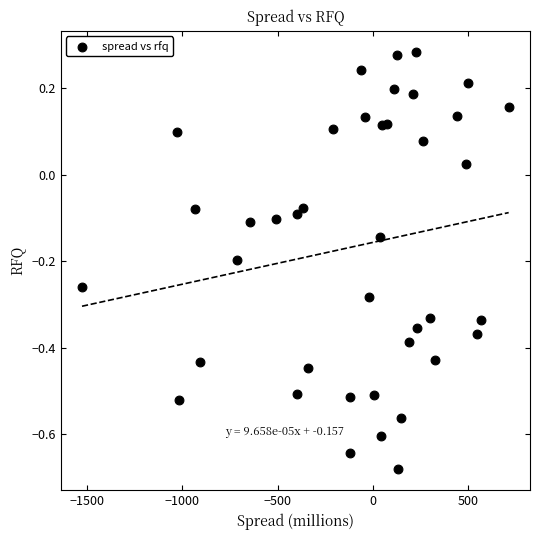

What is the range of X values (max minus min)?

2239.9